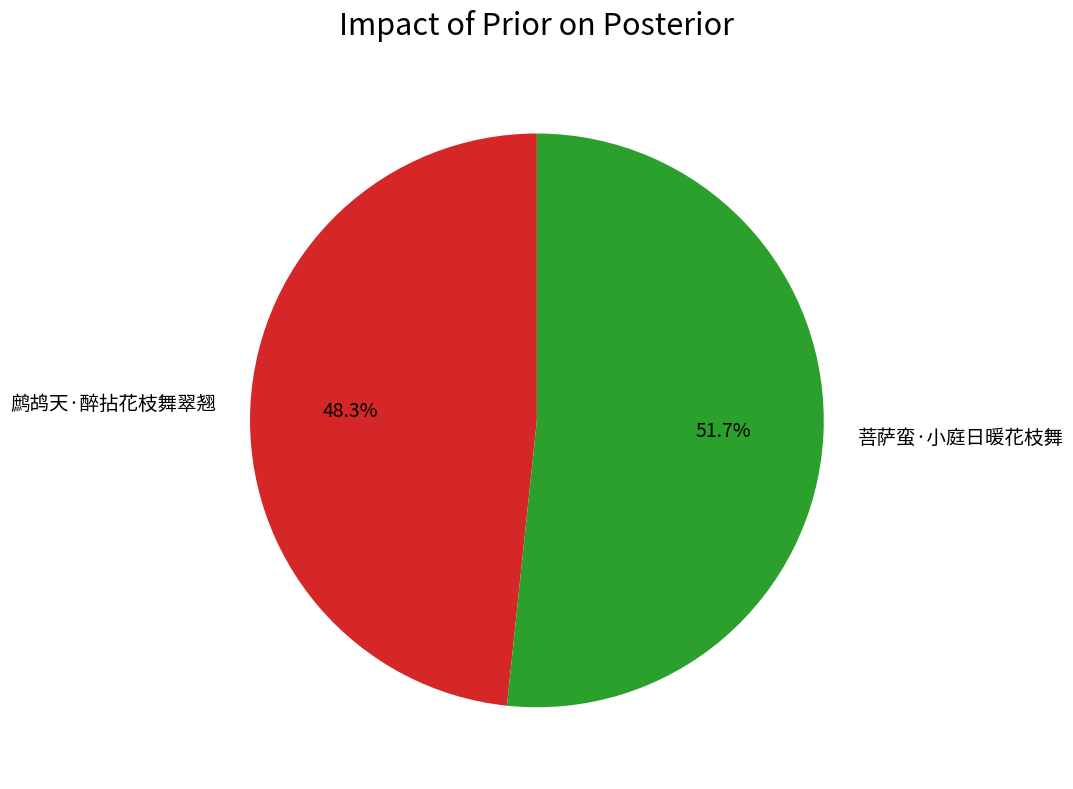

To the nearest percent, what is the difference between the 鹧鸪天·醉拈花枝舞翠翘 and 菩萨蛮·小庭日暖花枝舞 slice percentages?

3%